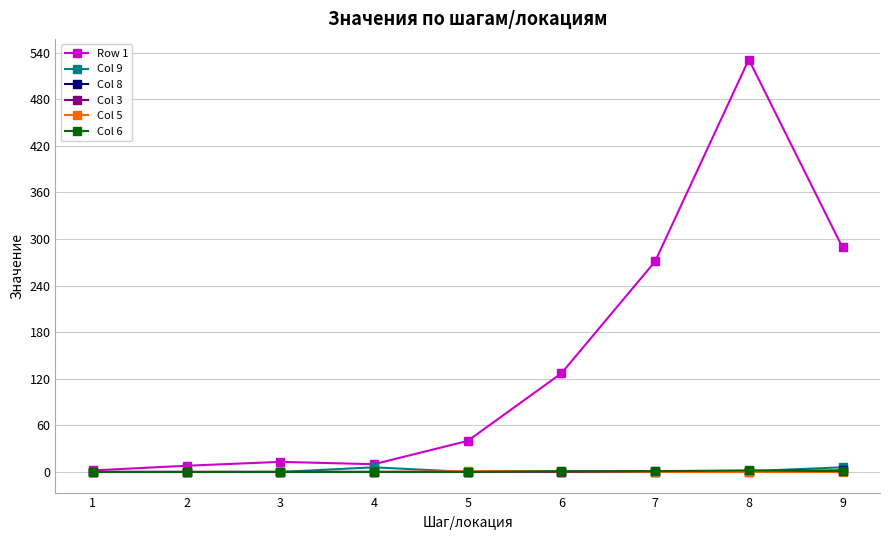

Which series has the largest total across all categories?

Row 1